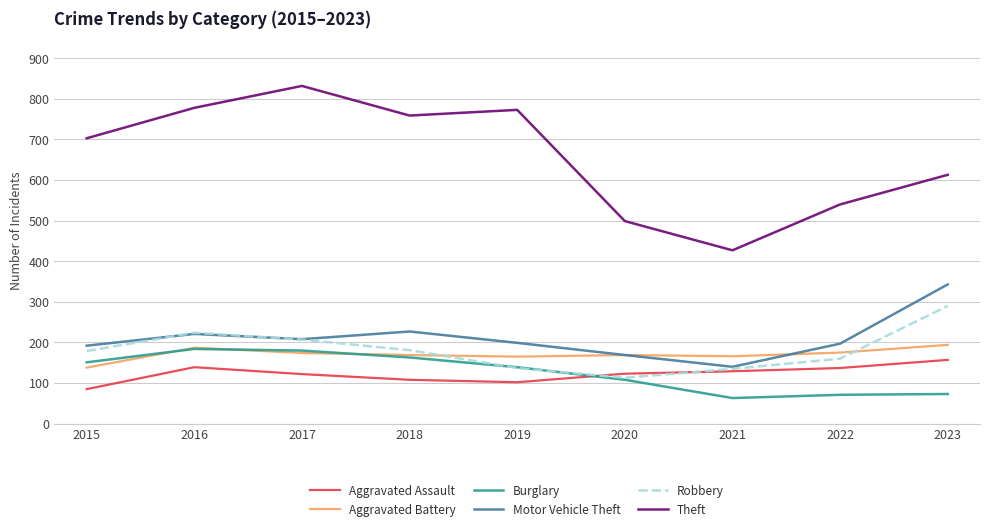

True or false: Burglary has a value of 108 at 2020.

True